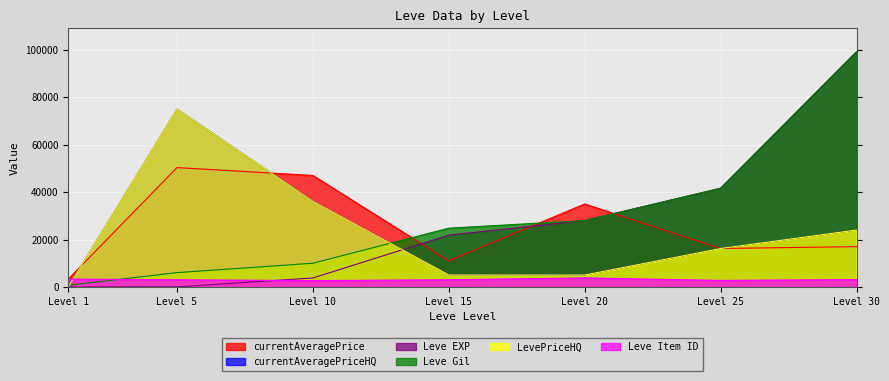

What is the value of the Leve Item ID point at the 3rd from the left?

2658